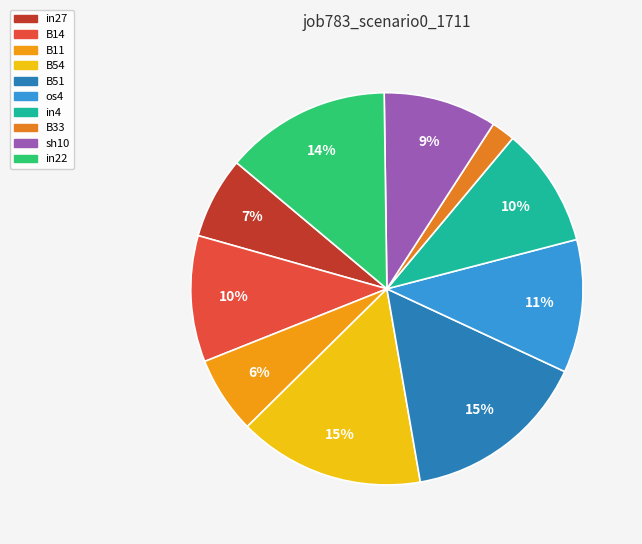

To the nearest percent, what portion does B14 represent?

10%